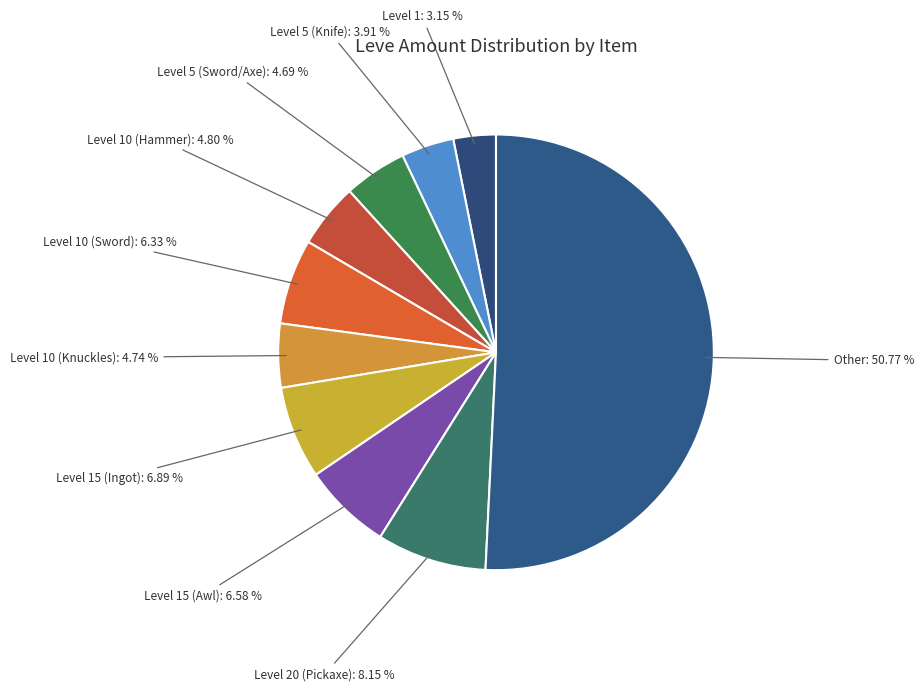

How many slices are in this pie chart?

10